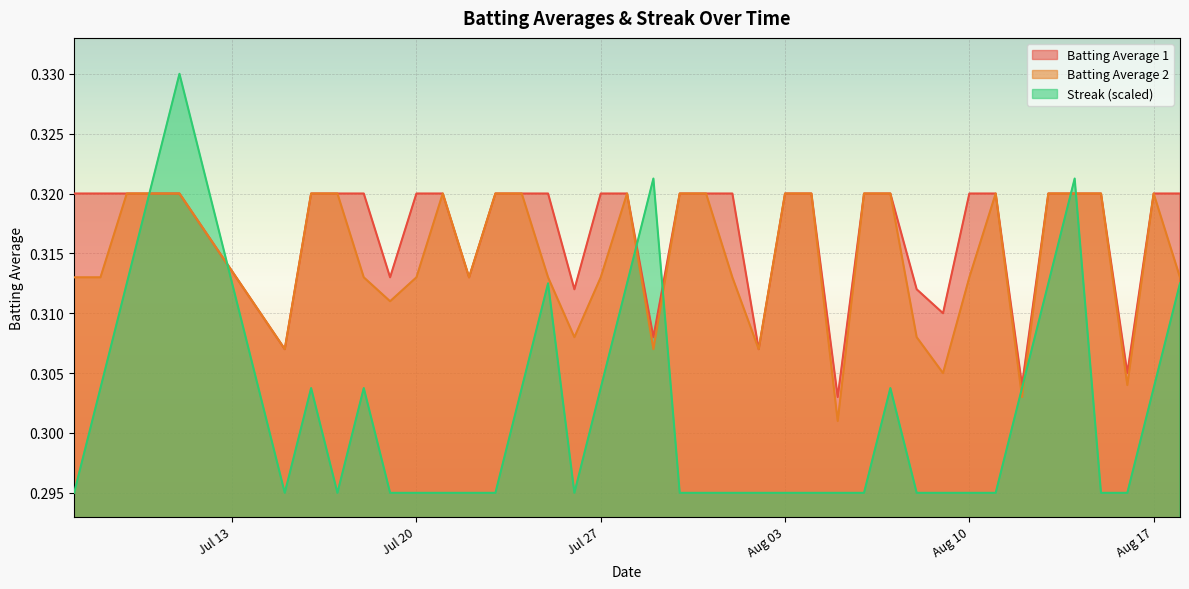

Is it true that Batting Average 2 equals 0.6 at 2010-07-21?

False